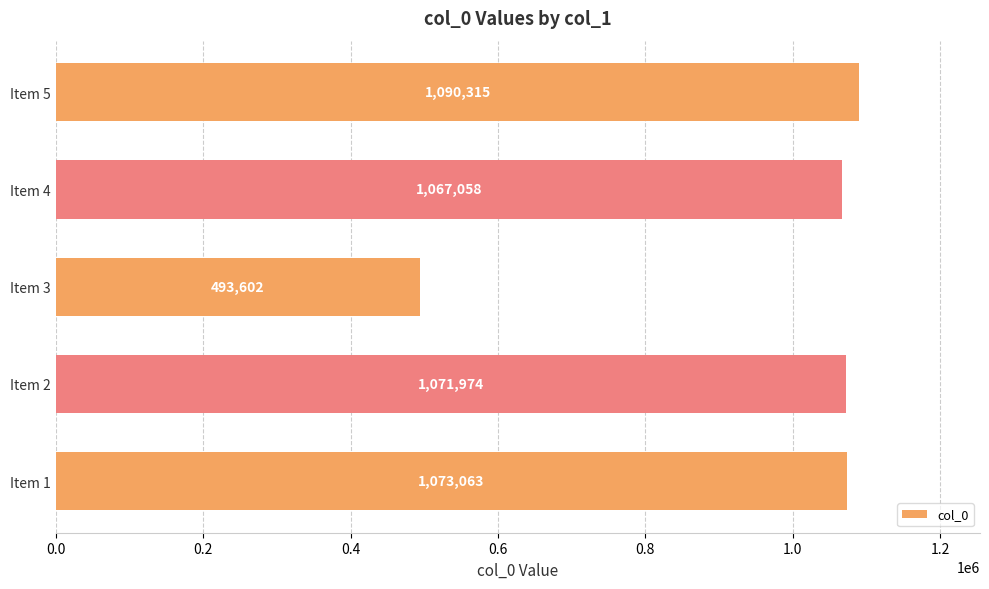

What is the maximum value shown in the chart?

1090315